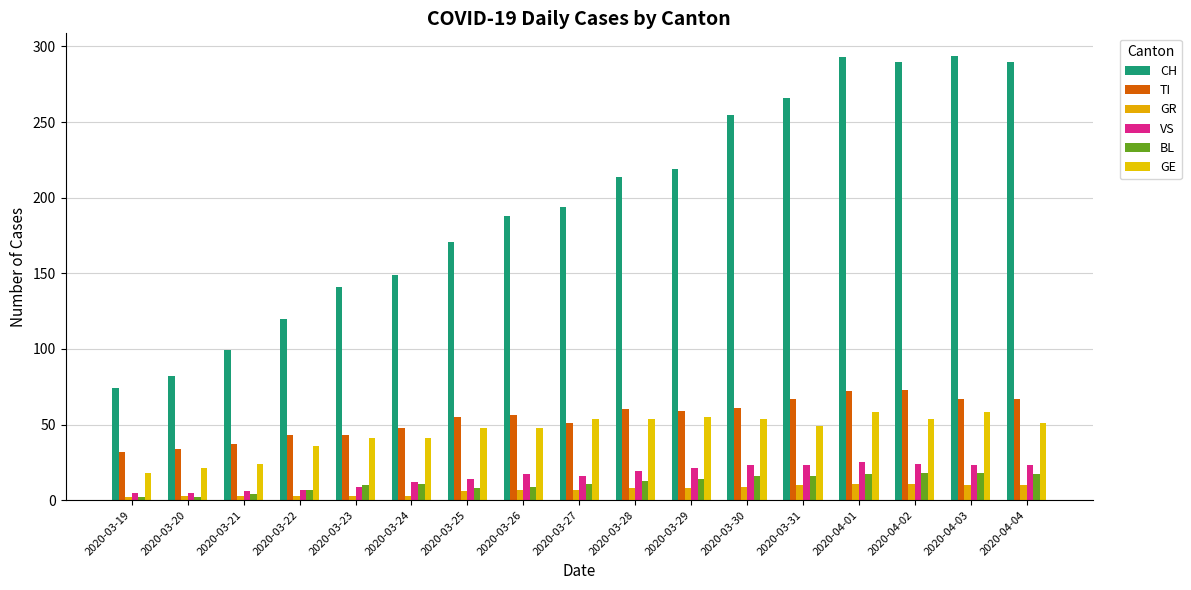

What is the greatest value displayed?

294